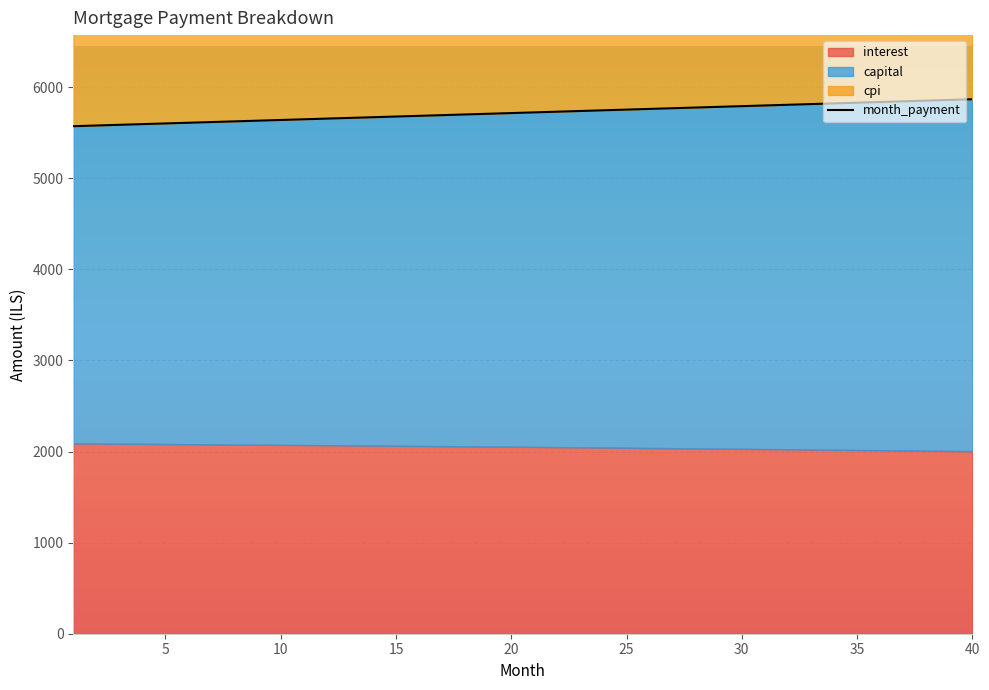

Count the number of data series in this chart.

4